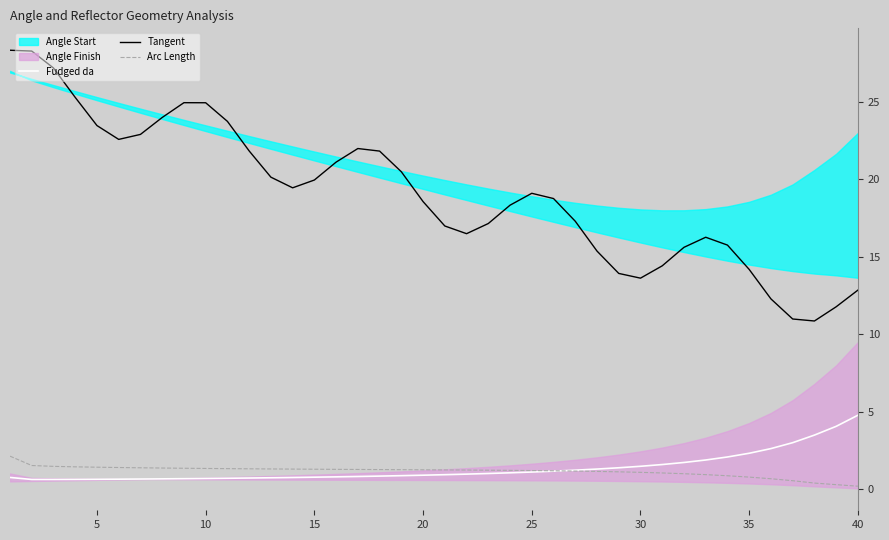

What is the highest value of the Arc Length series?

2.1